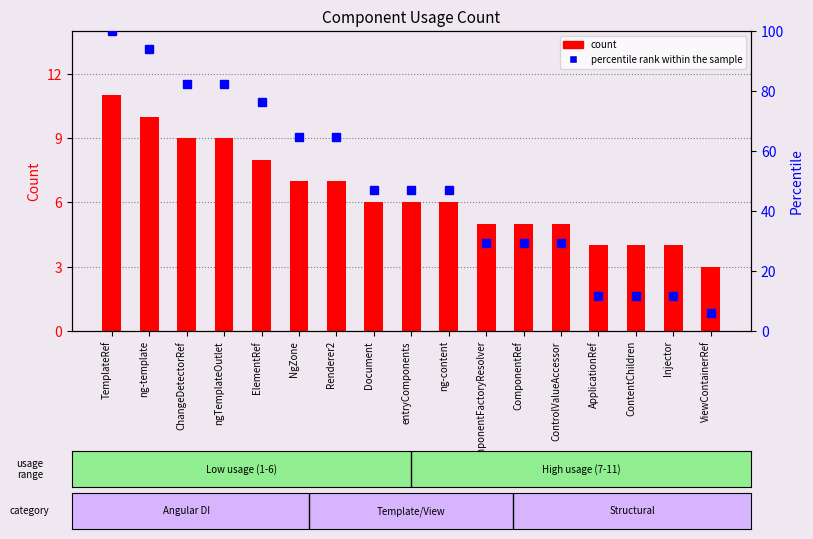

What position from the left is ControlValueAccessor?

13